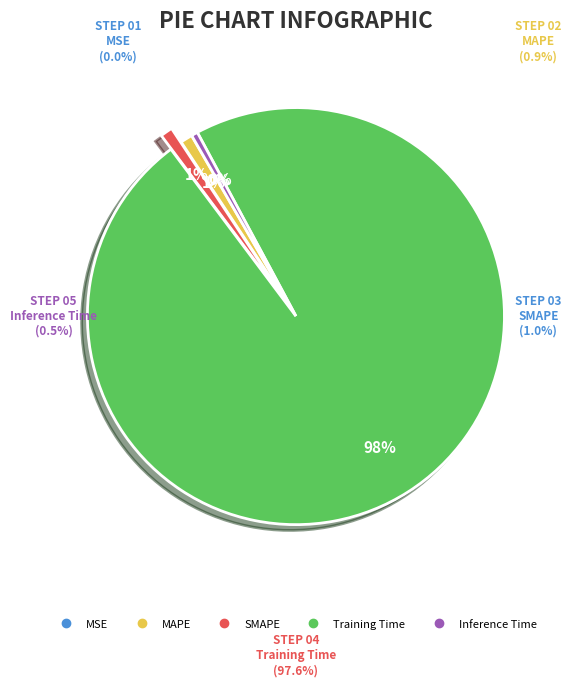

To the nearest percent, what is the average slice percentage?

20%